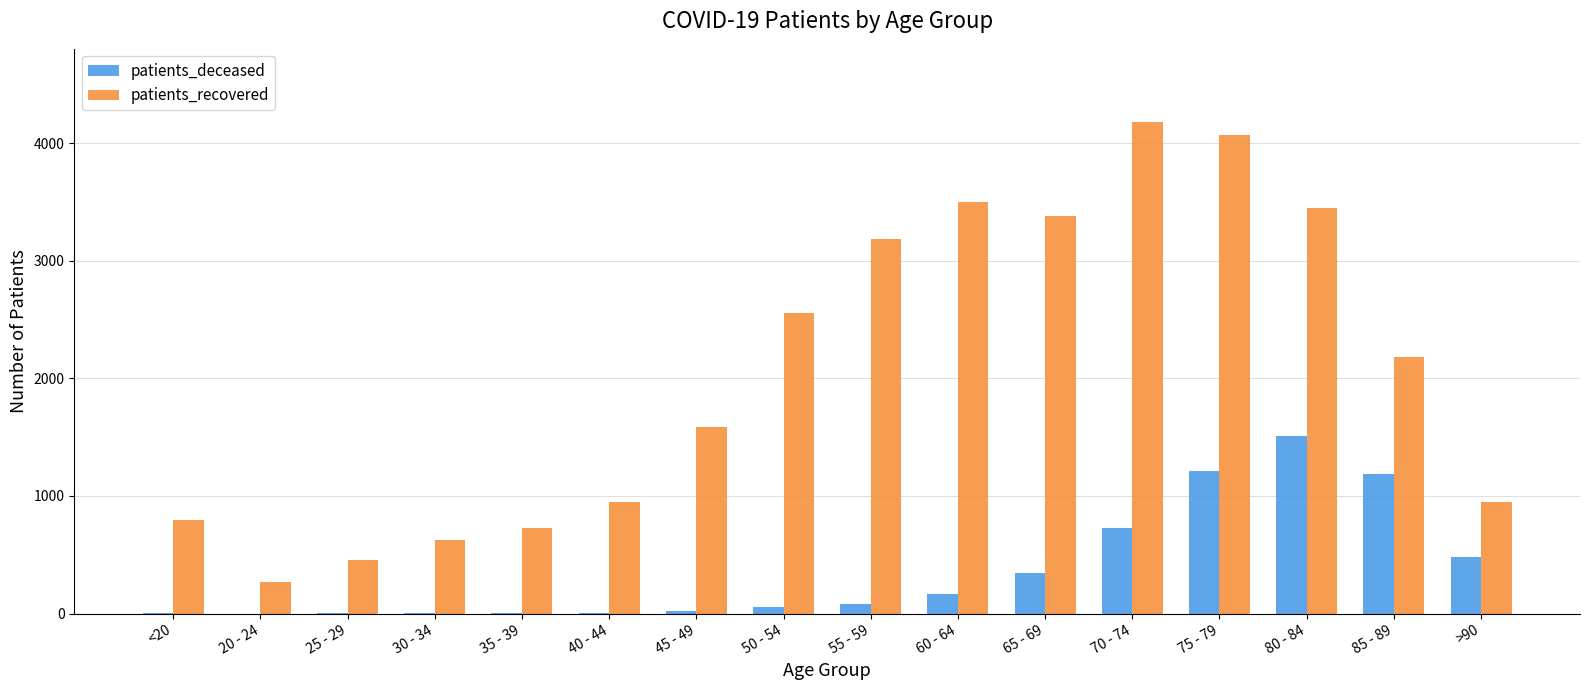

Which series has the largest range (max minus min)?

patients_recovered